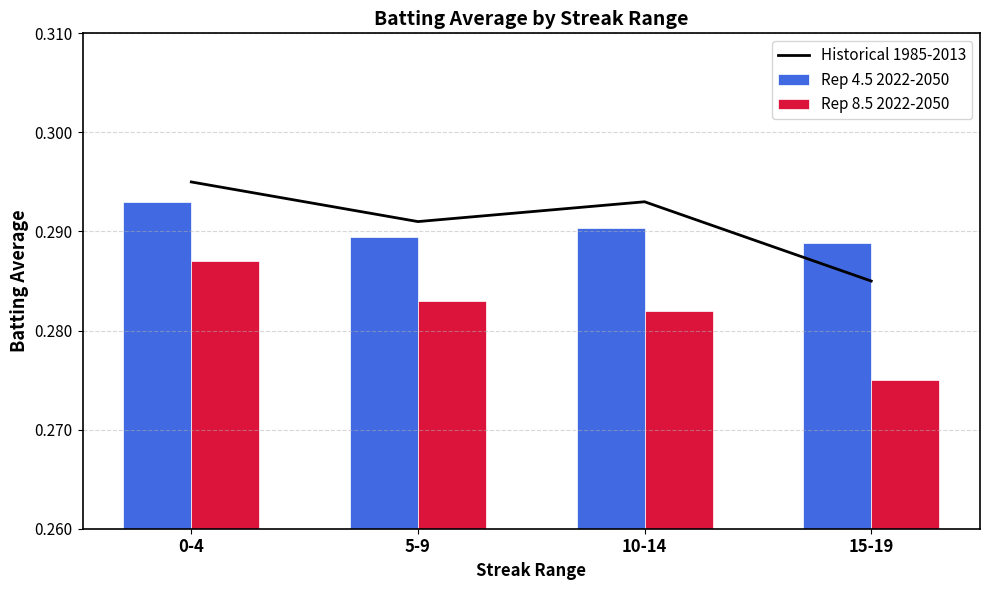

Is it true that Rep 4.5 2022-2050 equals 0.2 at 0-4?

False